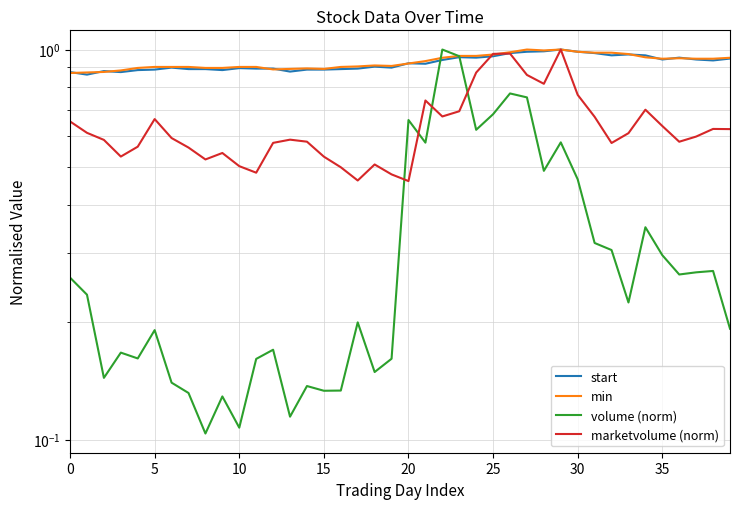

What is the greatest value displayed?

1.0